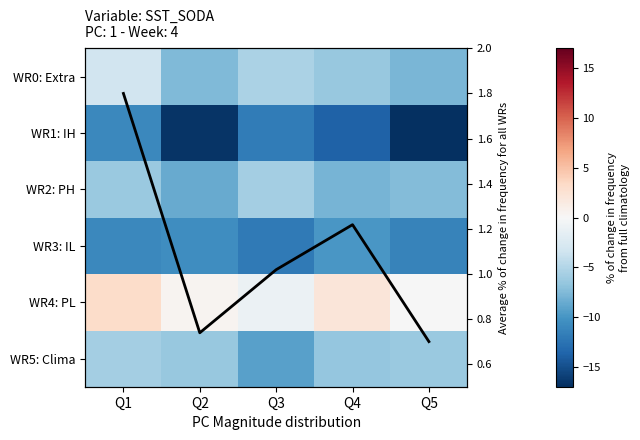

The value of WR3: IL at Q4 is -2.9. True or false?

False